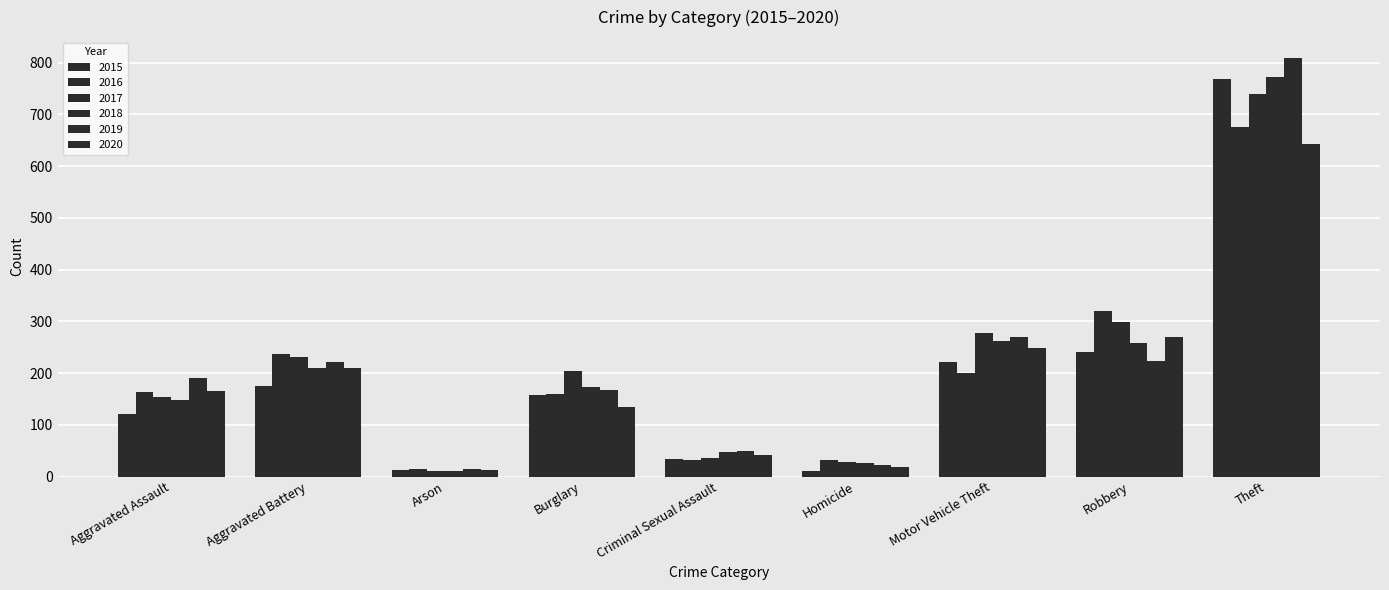

How many data points does each series have?

9